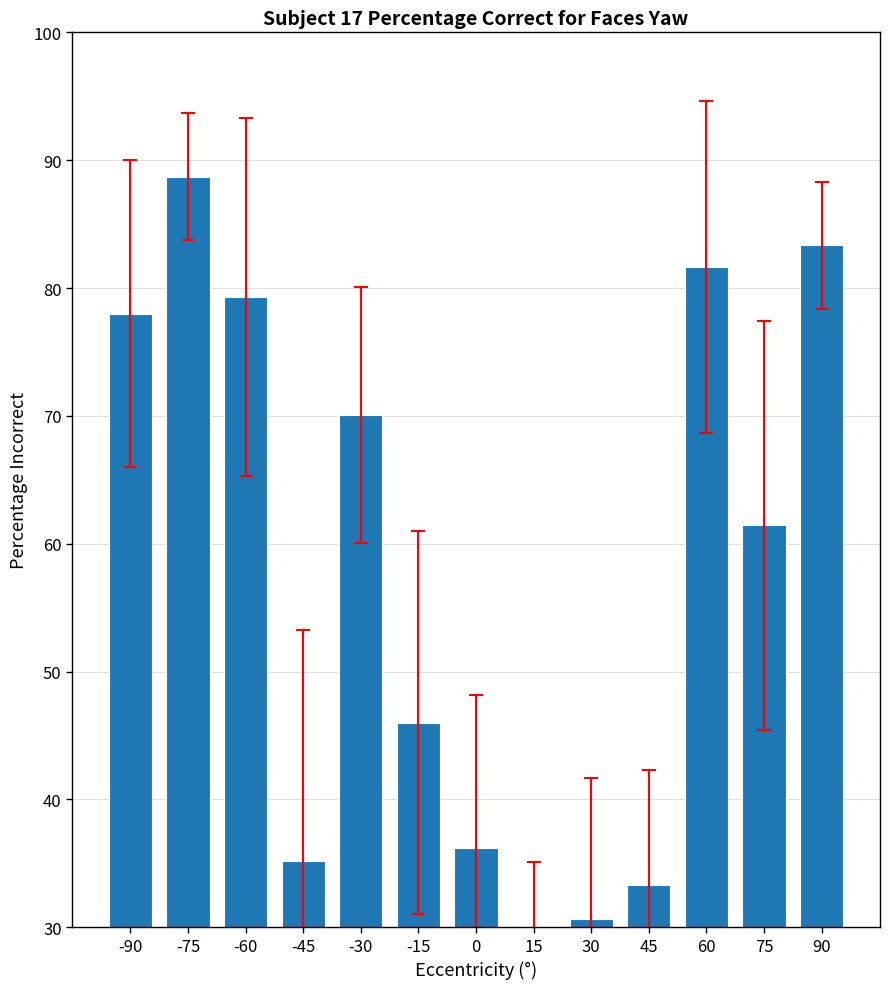

What is the change in value from -60 to -45?

-44.1